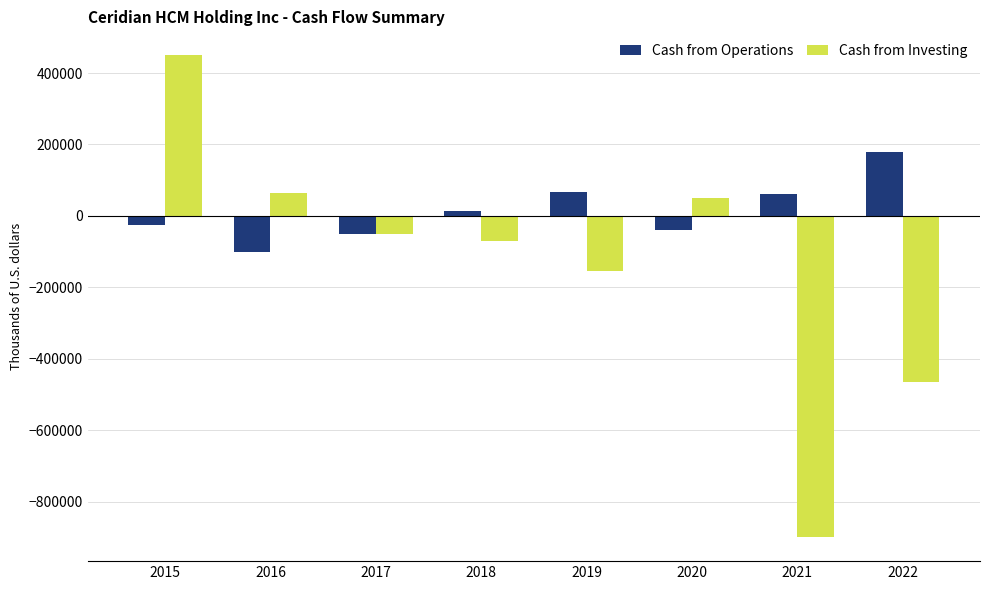

Between 2016 and 2020, which series saw the biggest shift?

Cash from Operations